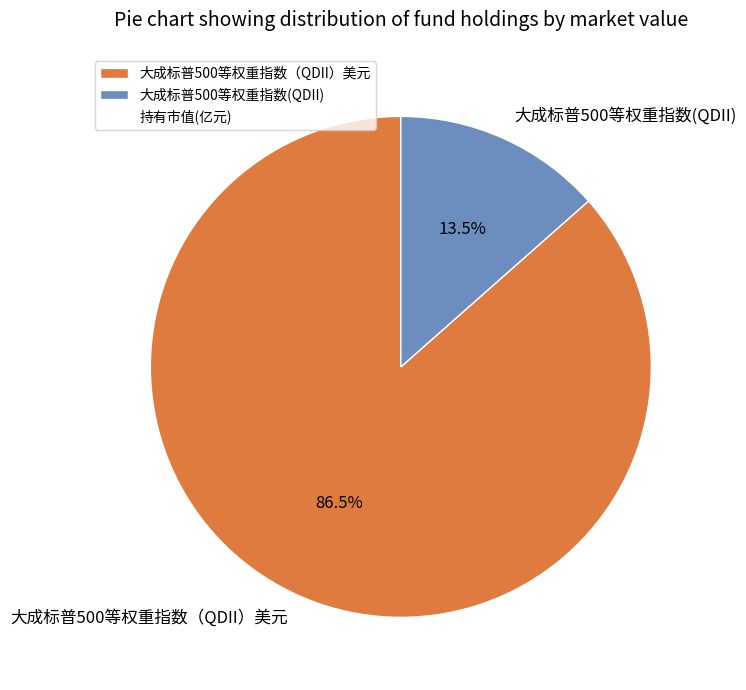

How much of the chart is everything except 大成标普500等权重指数(QDII)?

86.5%